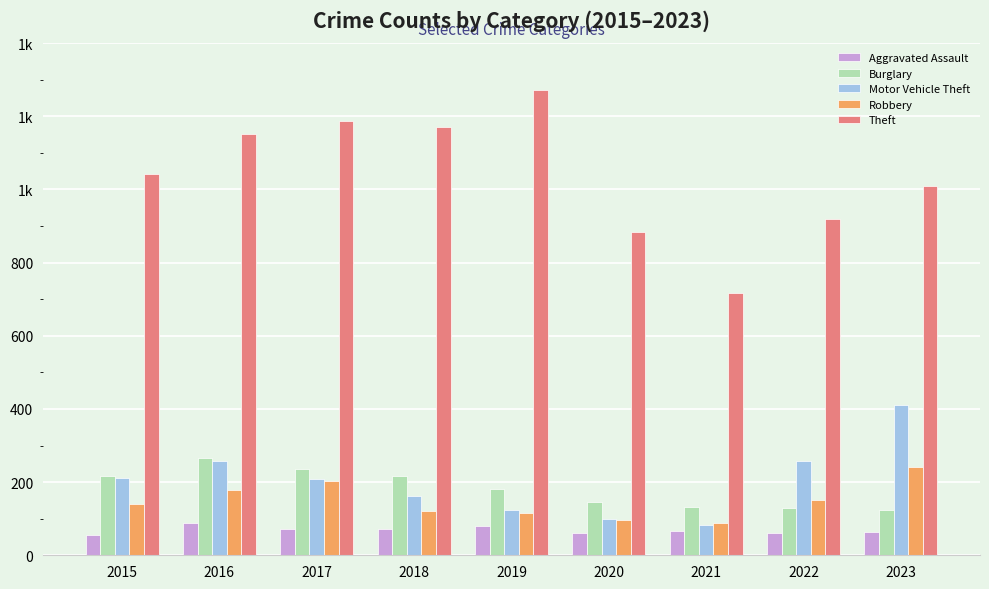

What is the value of the Aggravated Assault bar at the 4th from the left?

72